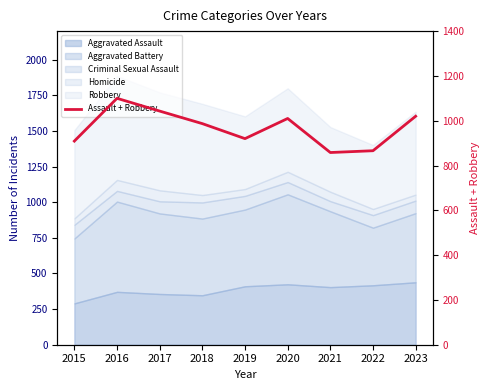

Rank the categories by value from highest to lowest.

2016, 2017, 2023, 2020, 2018, 2019, 2015, 2022, 2021